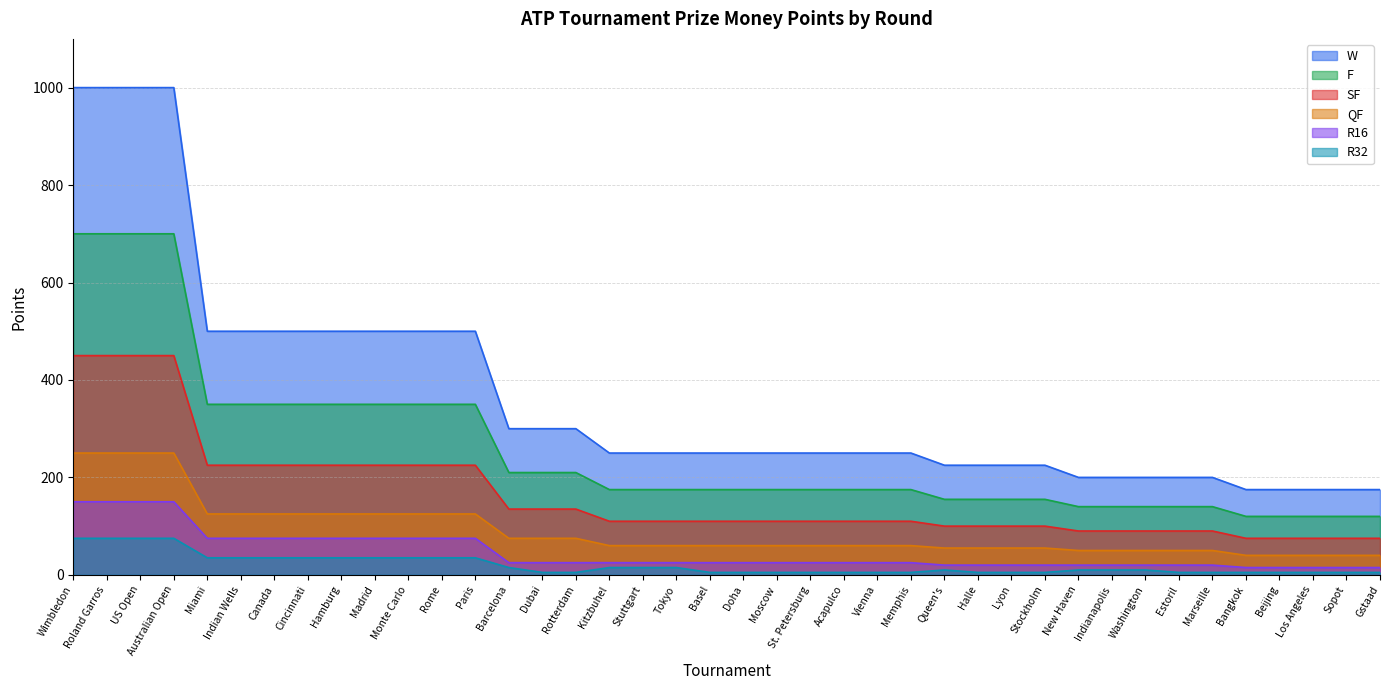

True or false: QF and W cross at least once.

False